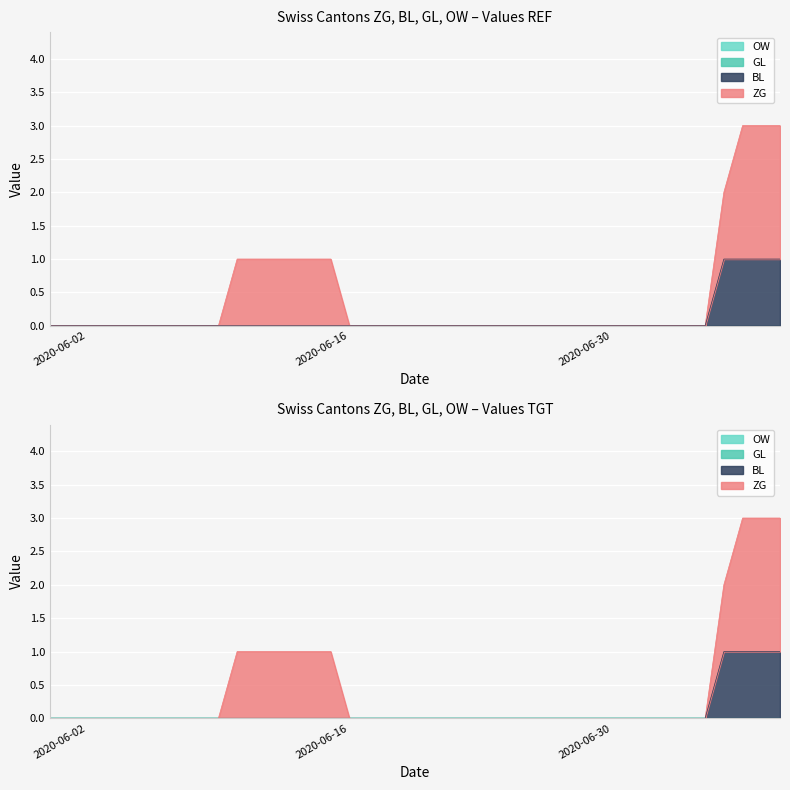

True or false: ZG and OW cross at least once.

False